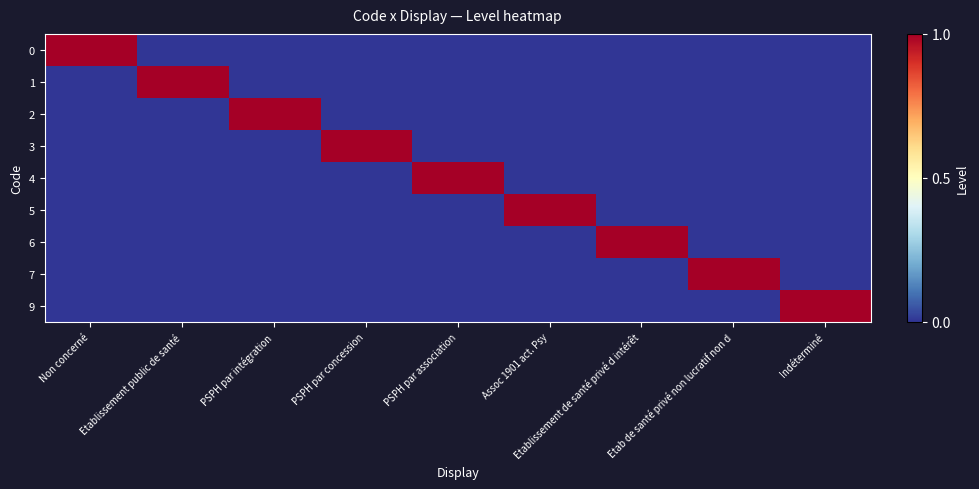

What is the maximum value shown in the chart?

1